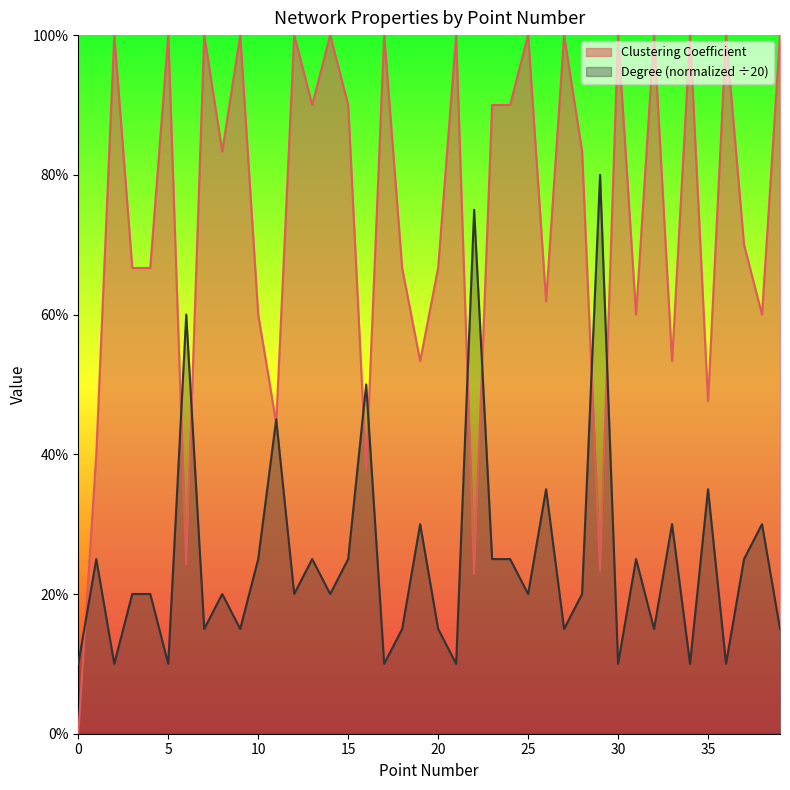

True or false: Degree has more than 1 interior local peaks.

True